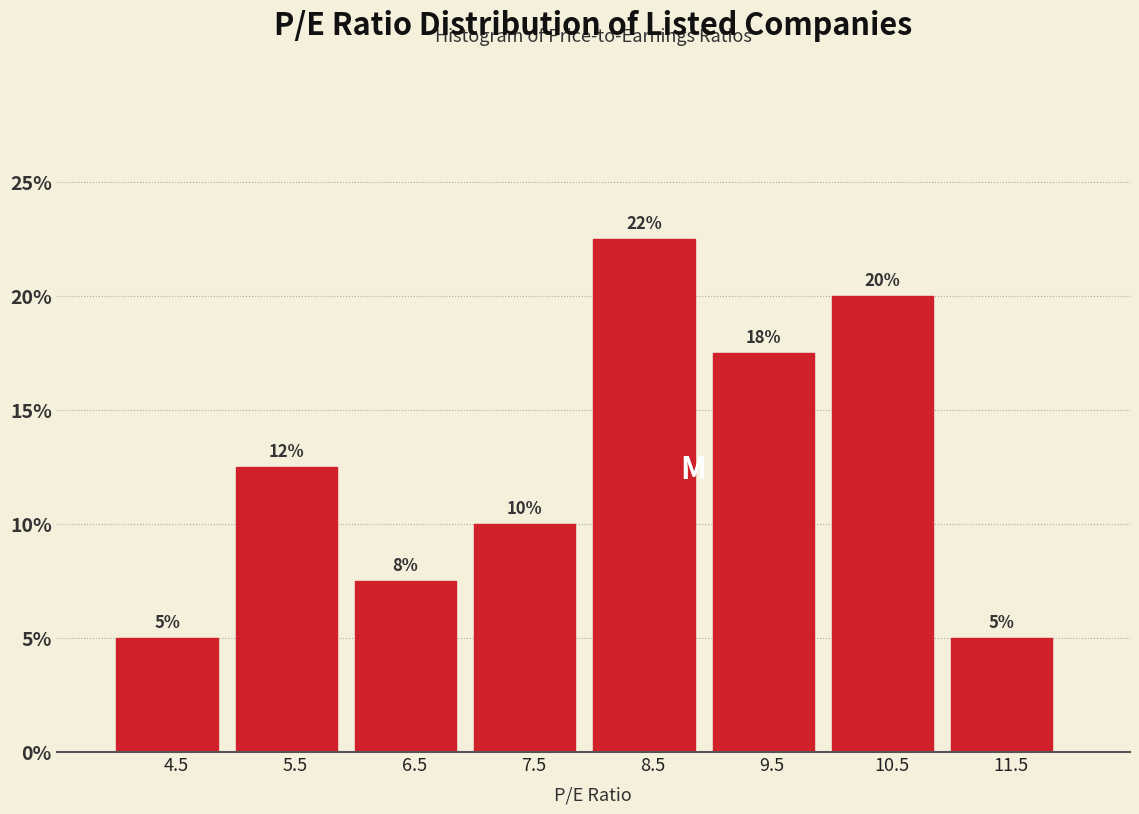

Which range on the x-axis has the tallest bar?

8 to 9